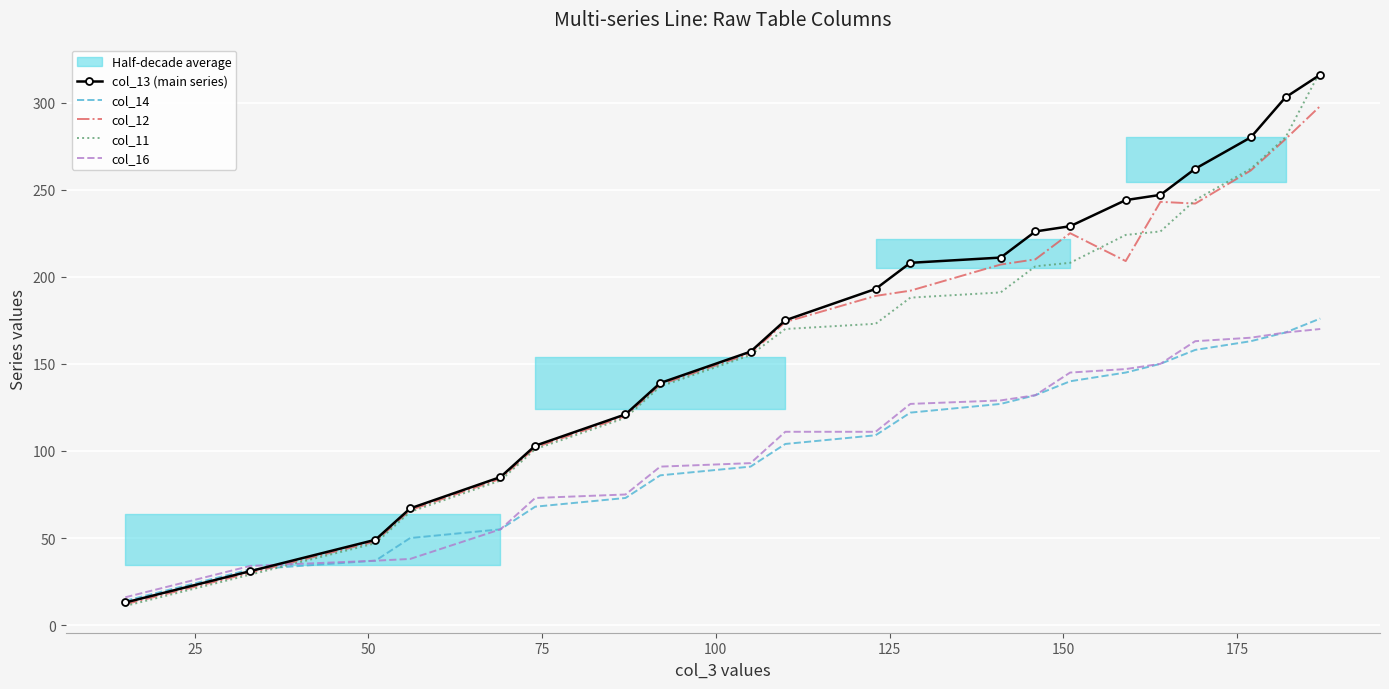

Which series ends up on top after the final intersection of col_16 and col_12?

col_12